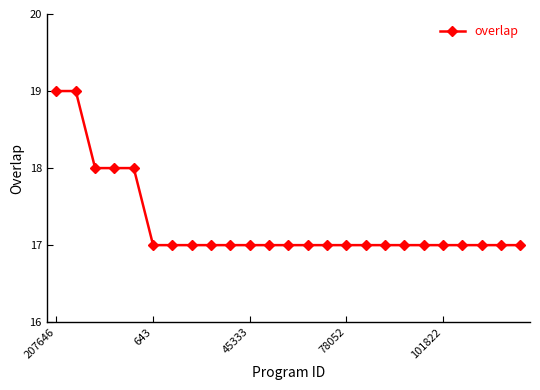

What is the minimum value shown in the chart?

17